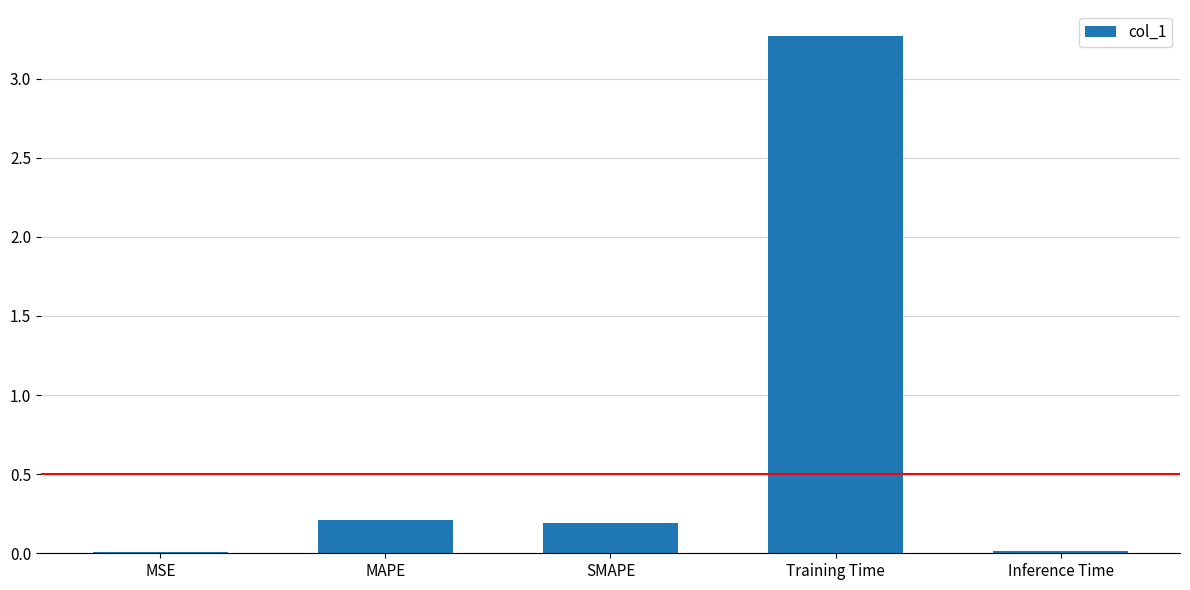

Which has a higher value, MSE or Training Time?

Training Time